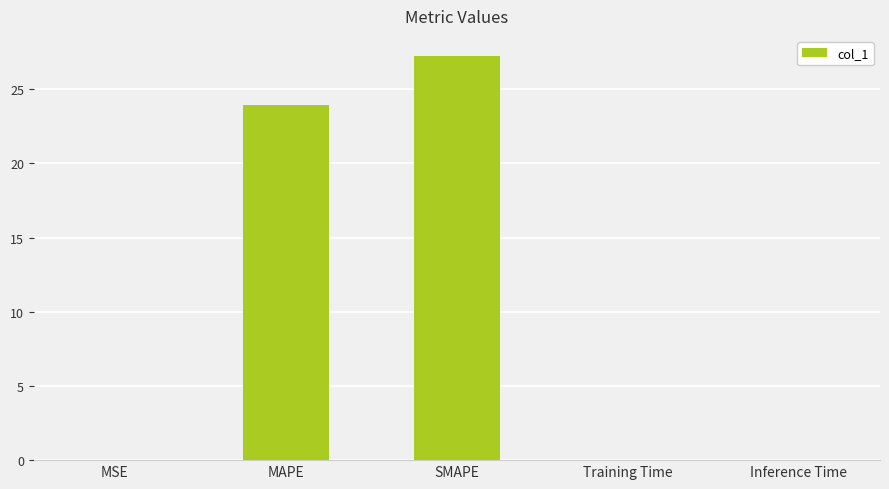

What is the difference between the values at Training Time and MAPE?

24.0